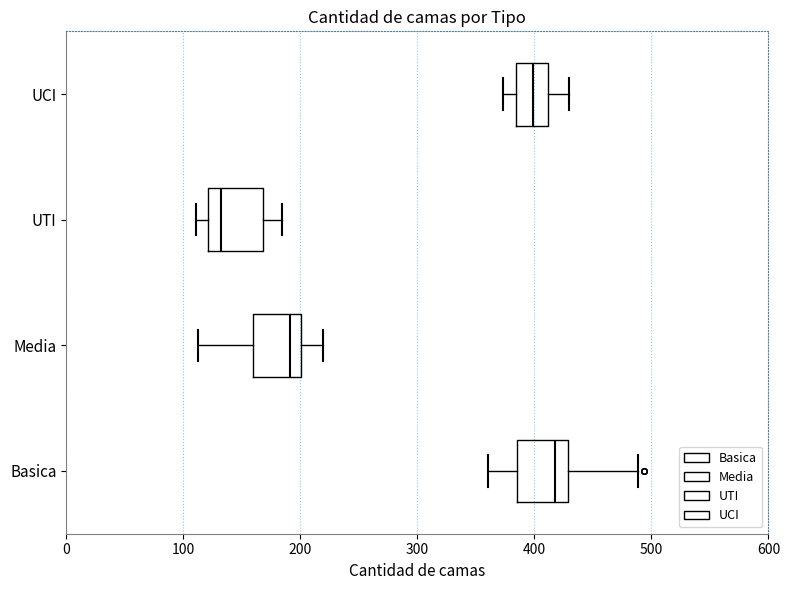

Where does the right whisker of the box for UCI end on the x-axis? The values are not printed on the chart, so give them approximately, as read against the axis.

430